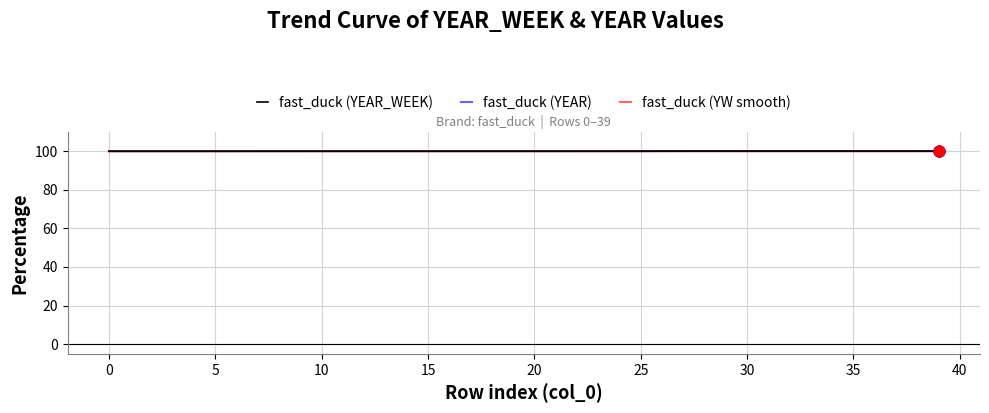

At how many categories does at least one series exceed 99?

40